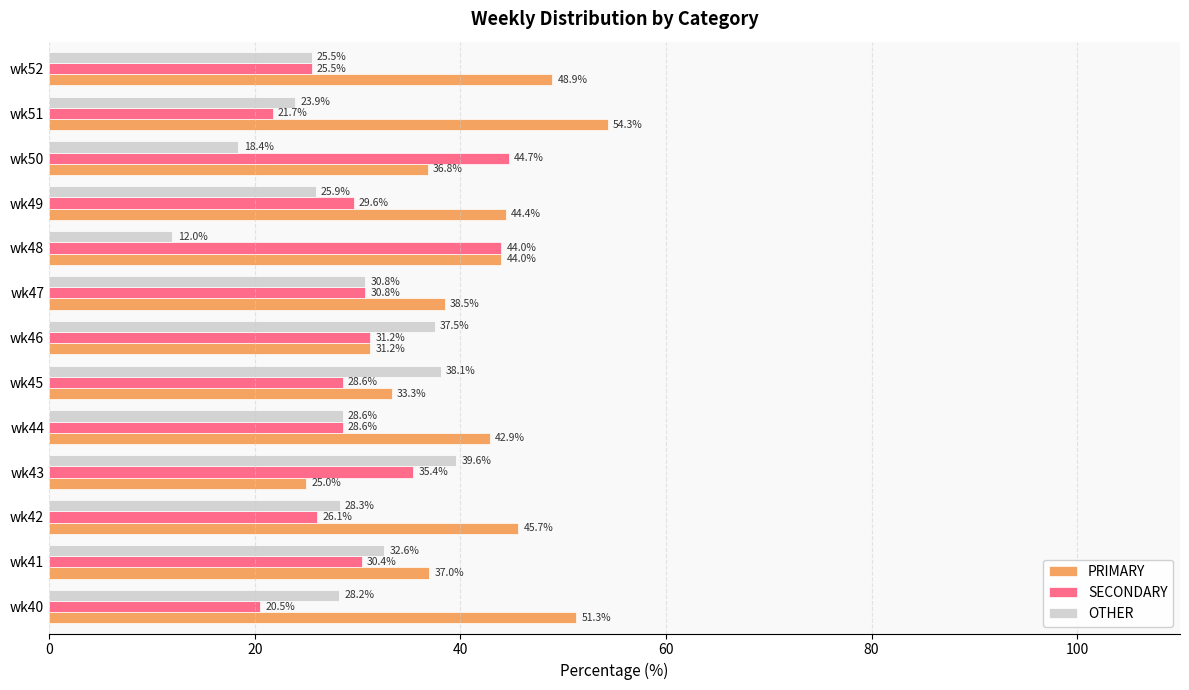

Where is PRIMARY nearest to the value 39?

wk47